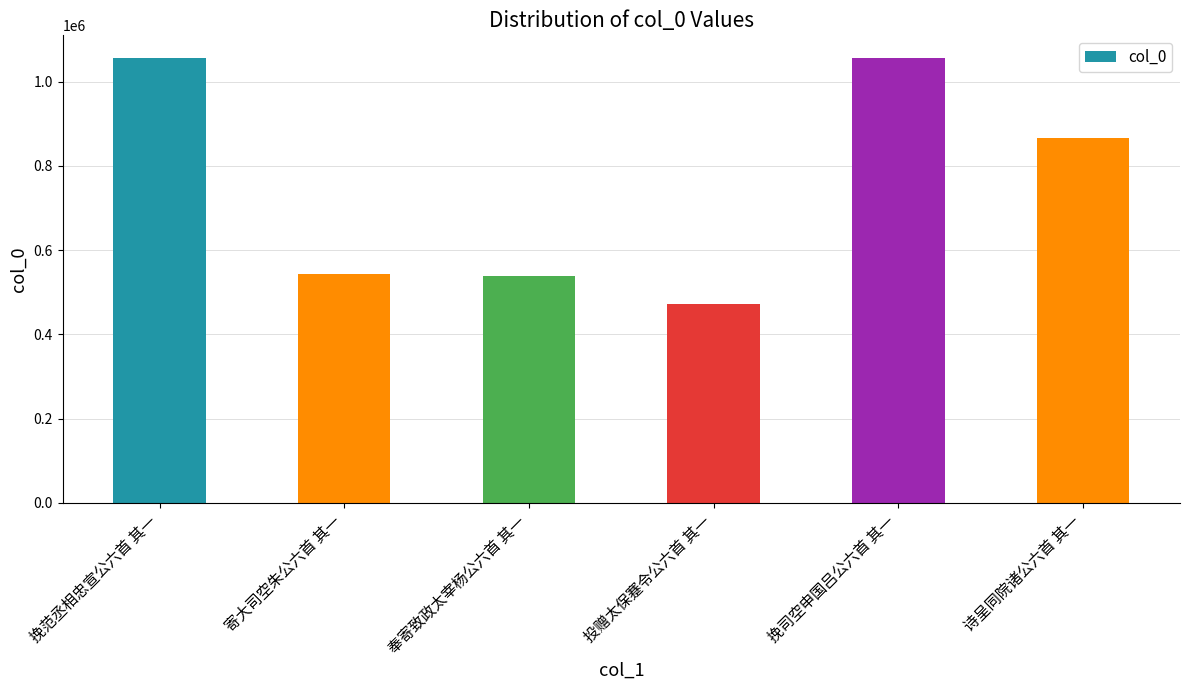

What is the value of the 5th bar from the left?

1057125